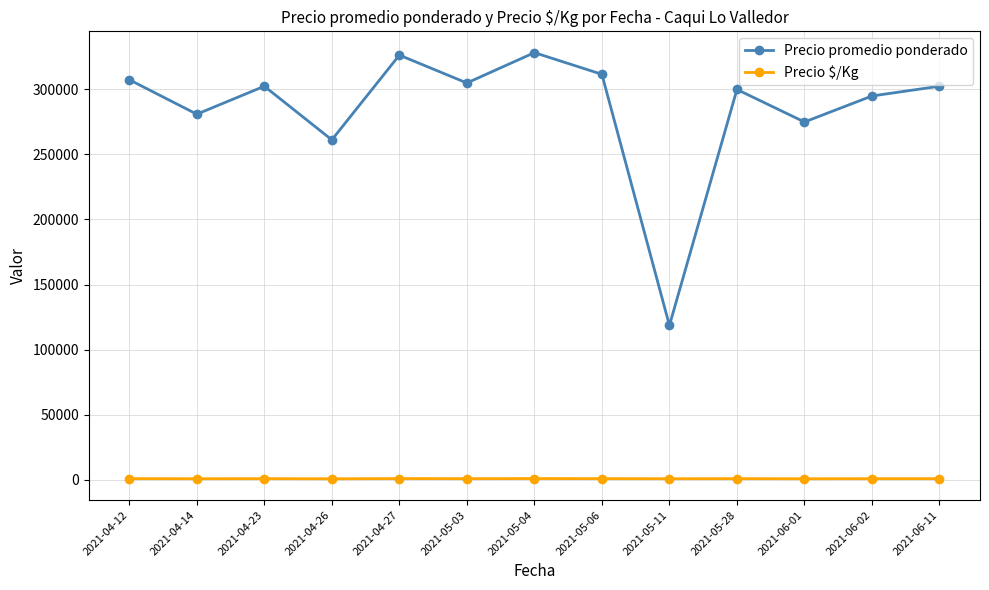

List the series in order of their overall mean, lowest first.

Precio $/Kg, Precio promedio ponderado